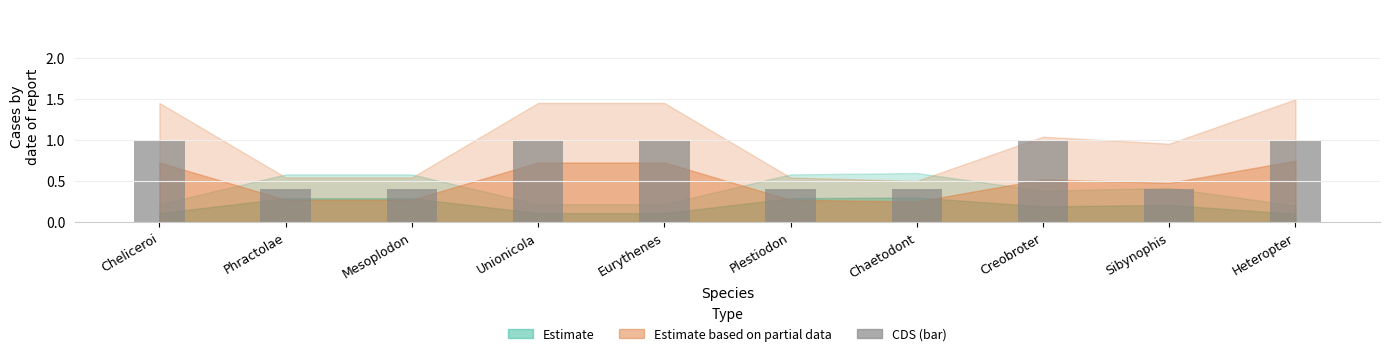

What is the change in value from Cheliceroi to Mesoplodon?

-0.6